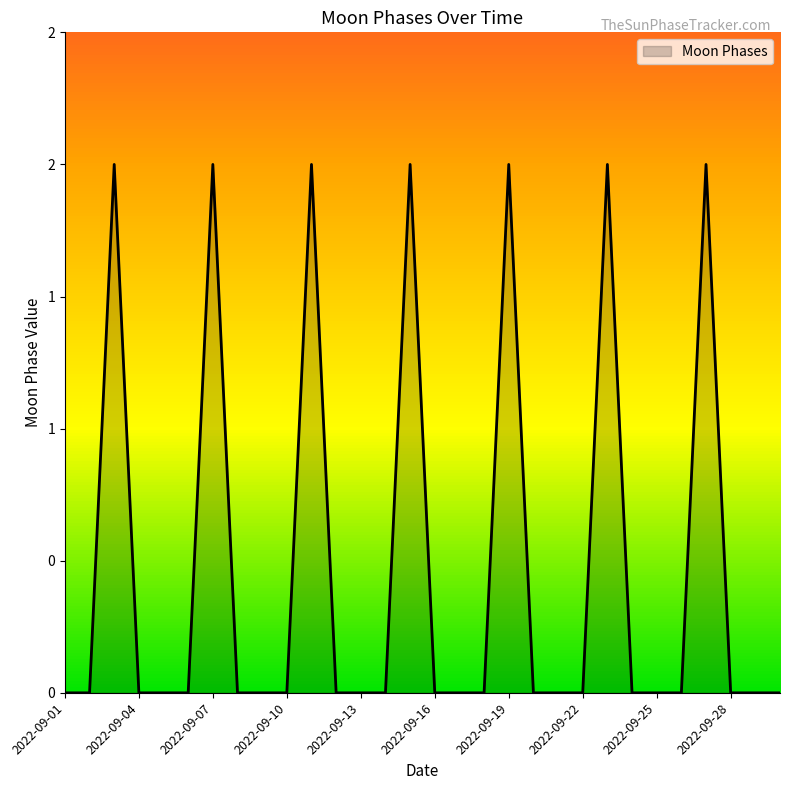

Is this an area chart (filled region under the line)?

Yes